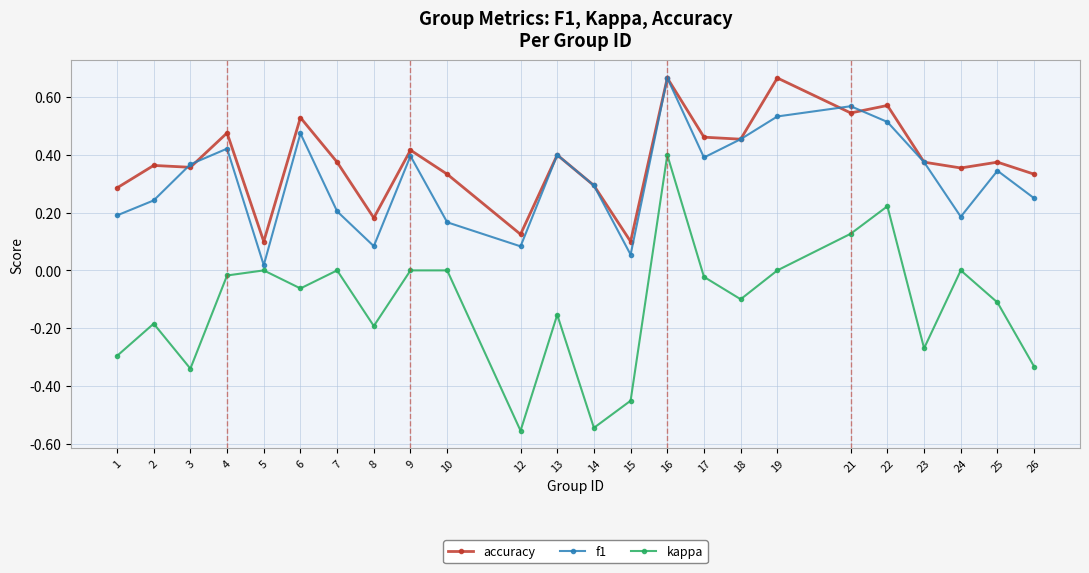

What is the sum of all accuracy values?

9.1